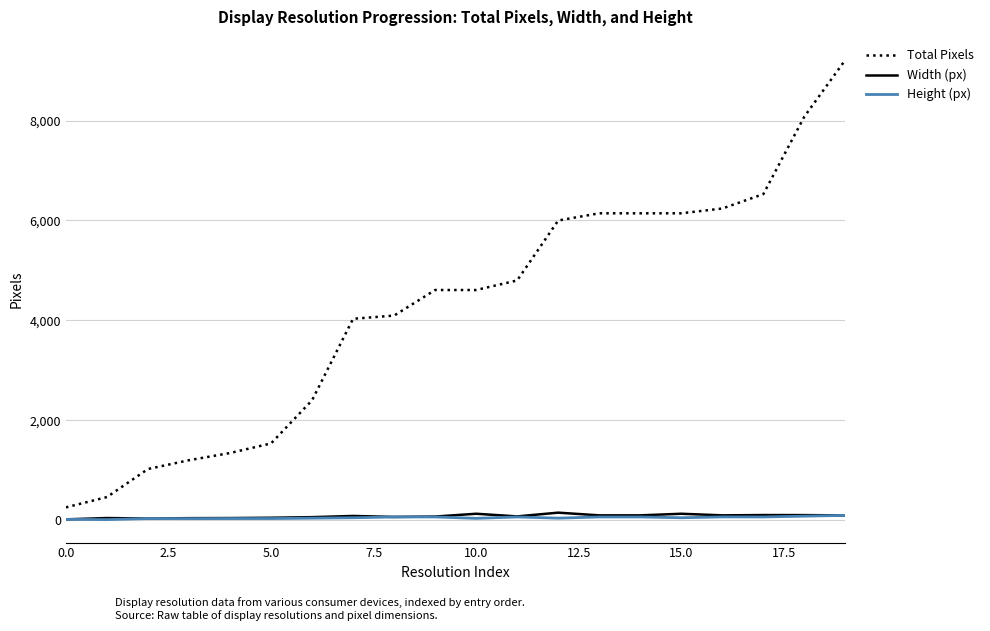

What is the greatest value displayed?

9216